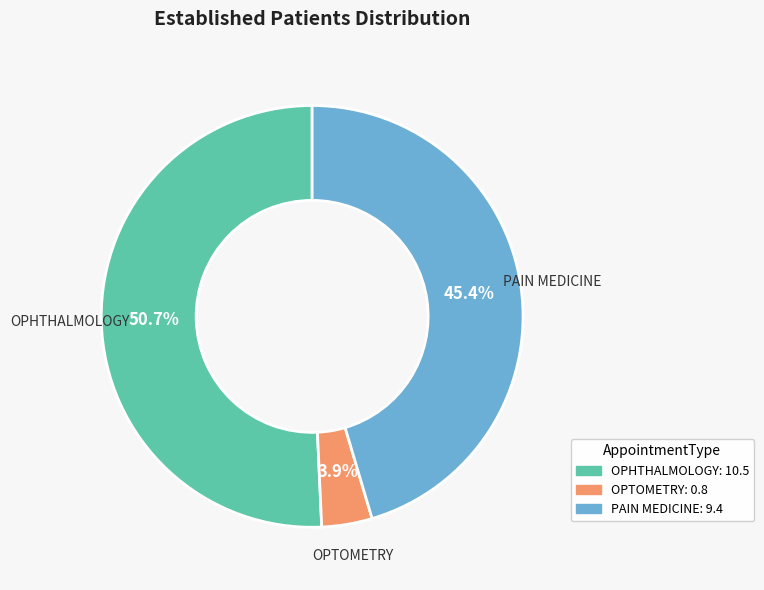

True or false: OPHTHALMOLOGY accounts for 51% of the total.

True